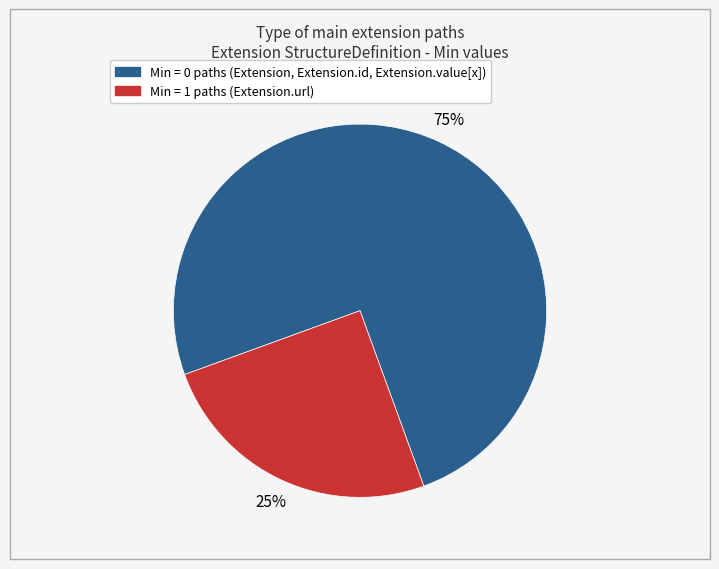

To the nearest percent, what is the average slice percentage?

50%